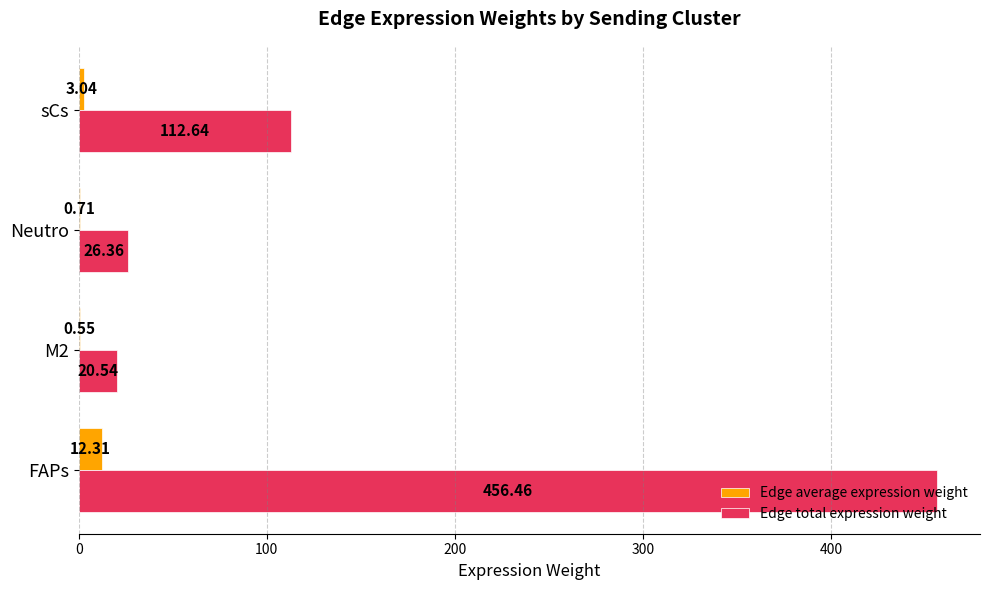

What are all the series names shown in the legend?

Edge average expression weight, Edge total expression weight